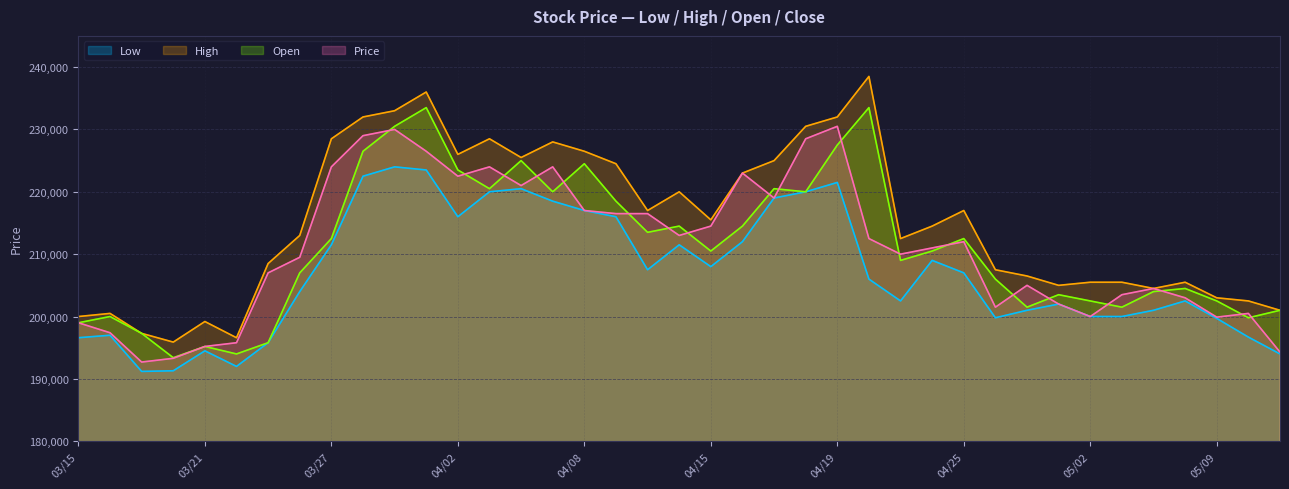

At which label does High first exceed 214500?

03/27